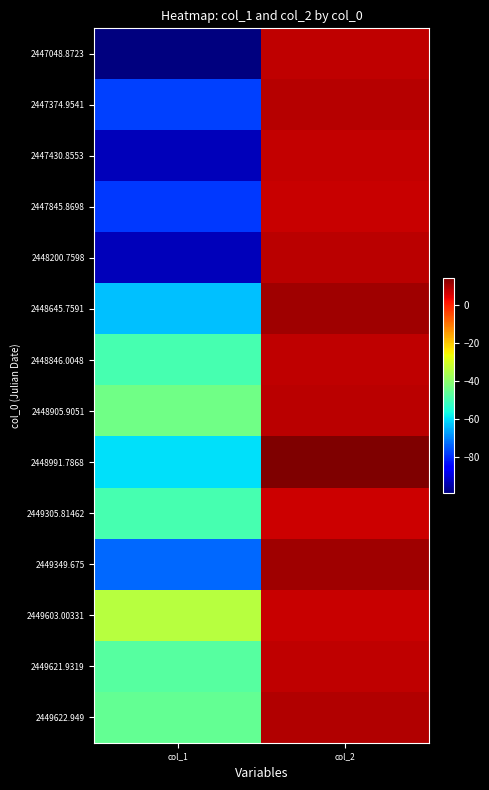

What is the maximum value shown in the chart?

14.6